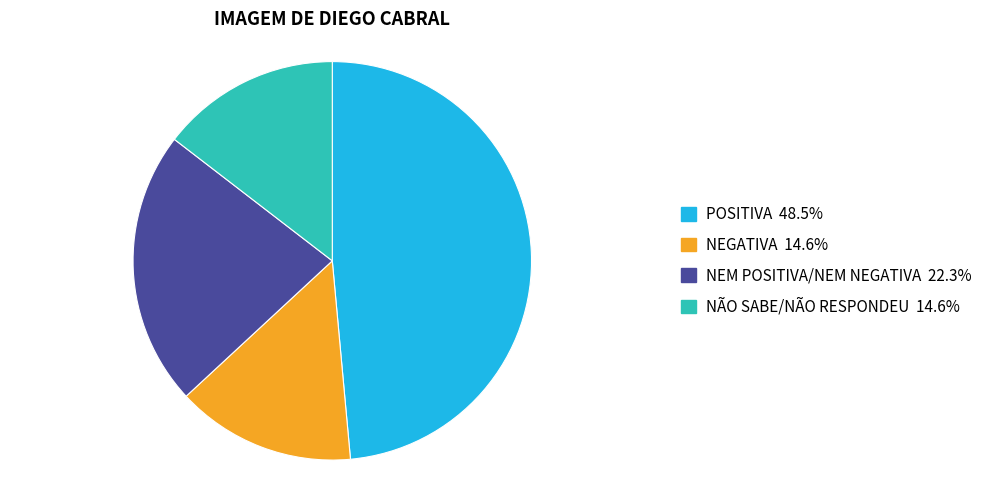

What is the largest slice in the pie chart?

POSITIVA